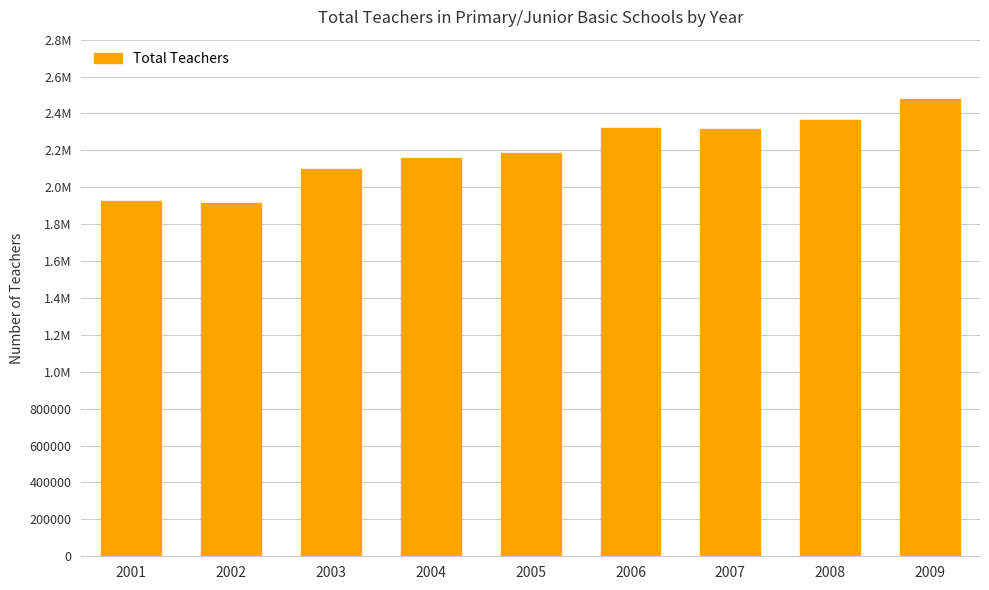

What is the ratio of the value at 2008 to the value at 2005?

1.1